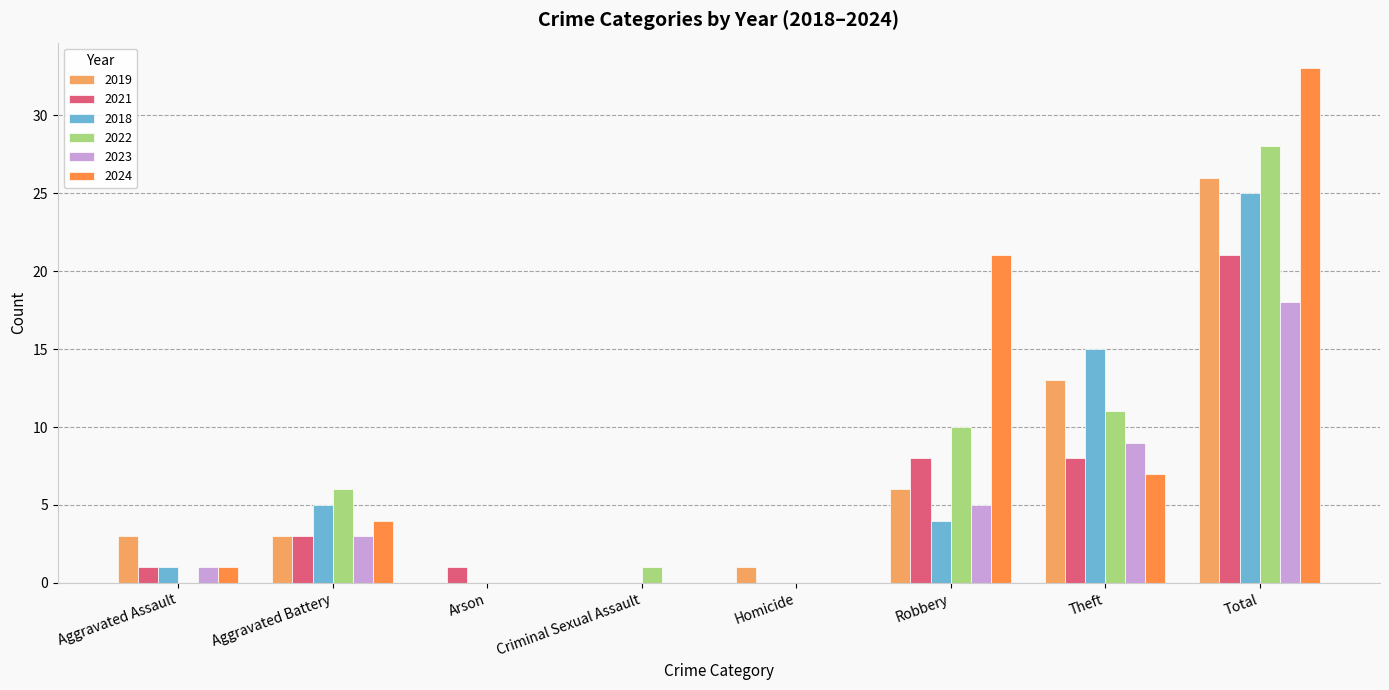

Count the number of data series in this chart.

6